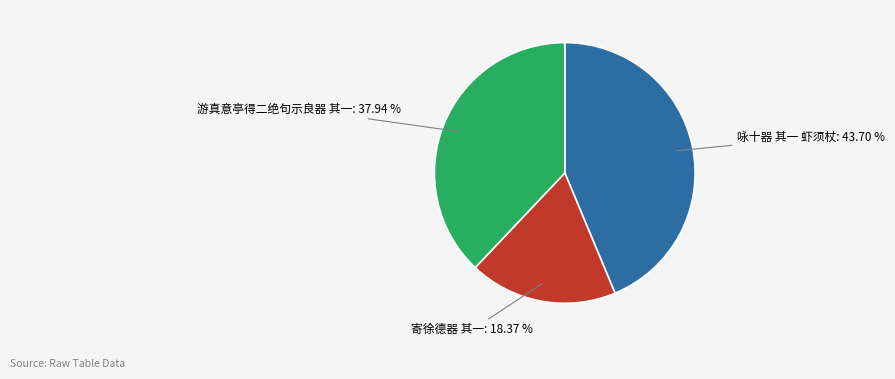

Does any single category account for the majority?

No